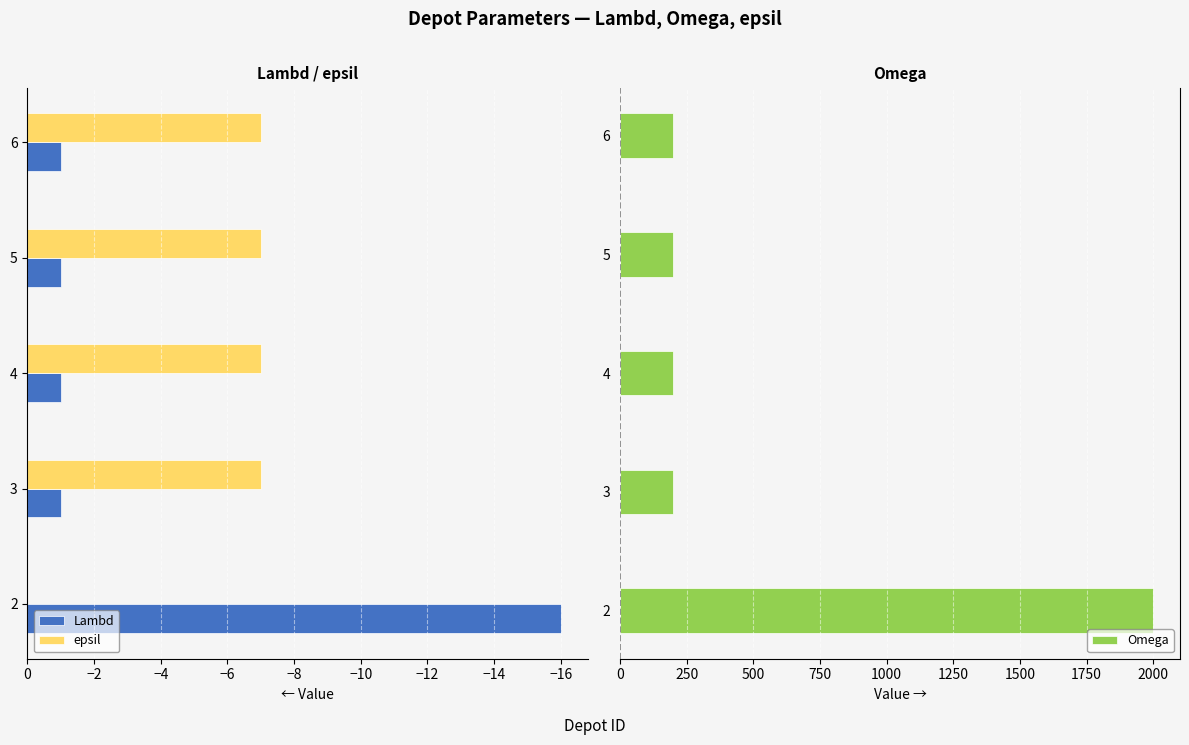

What is the approximate value of epsil at 4?

-7